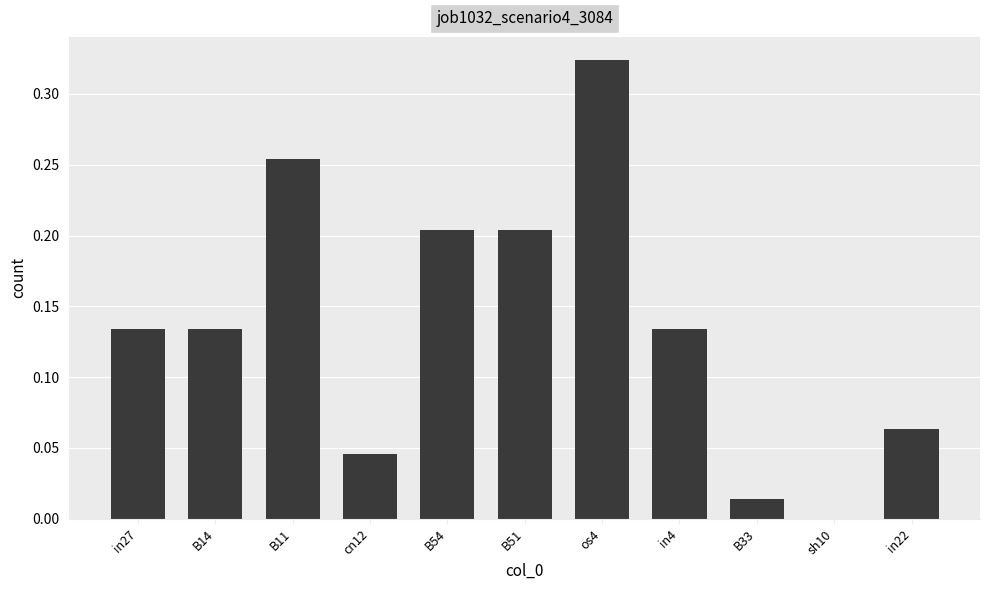

Between sh10 and in4, which is larger?

in4